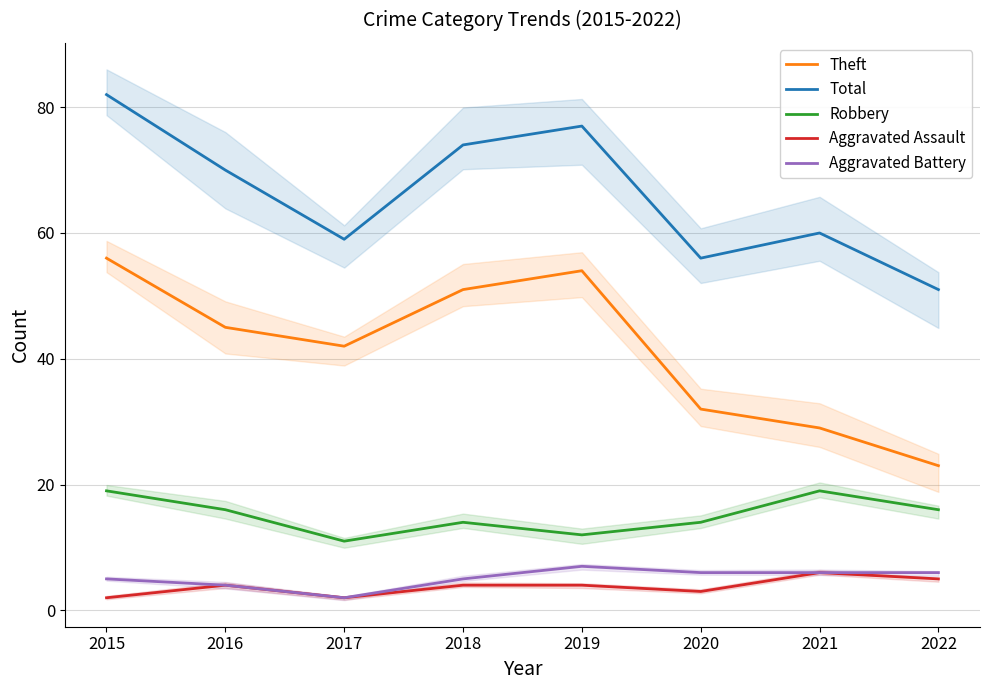

Which label corresponds to the largest value in the chart?

2015